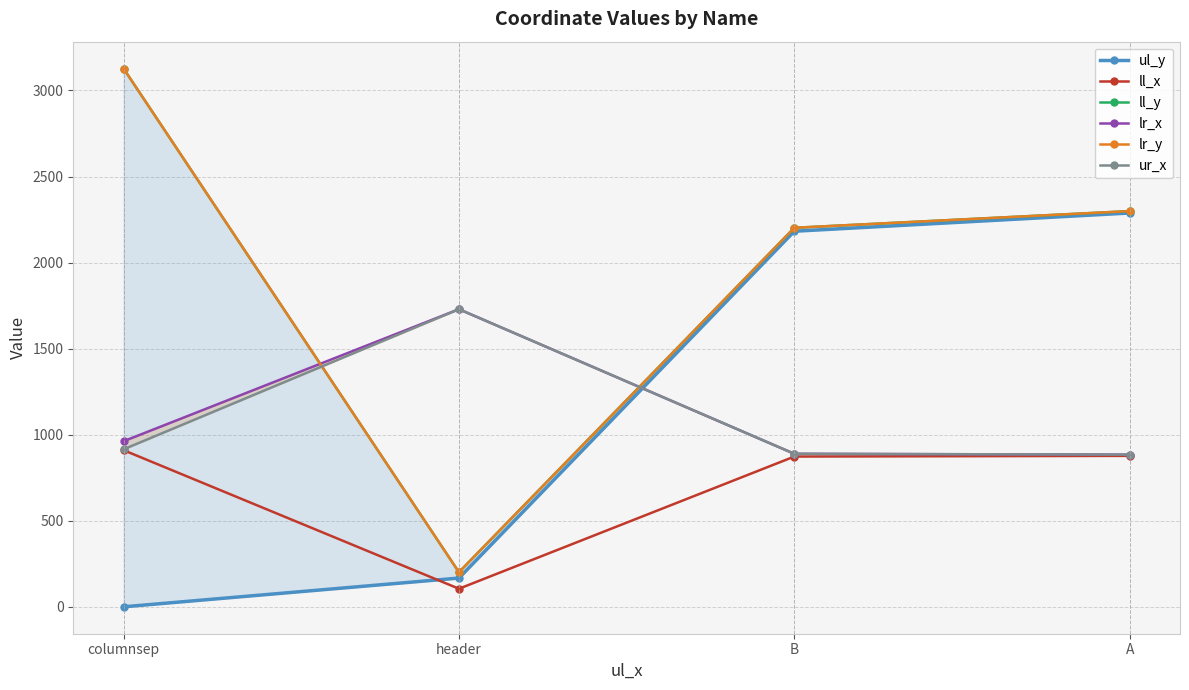

Rank the categories by ll_y value from highest to lowest.

columnsep, A, B, header